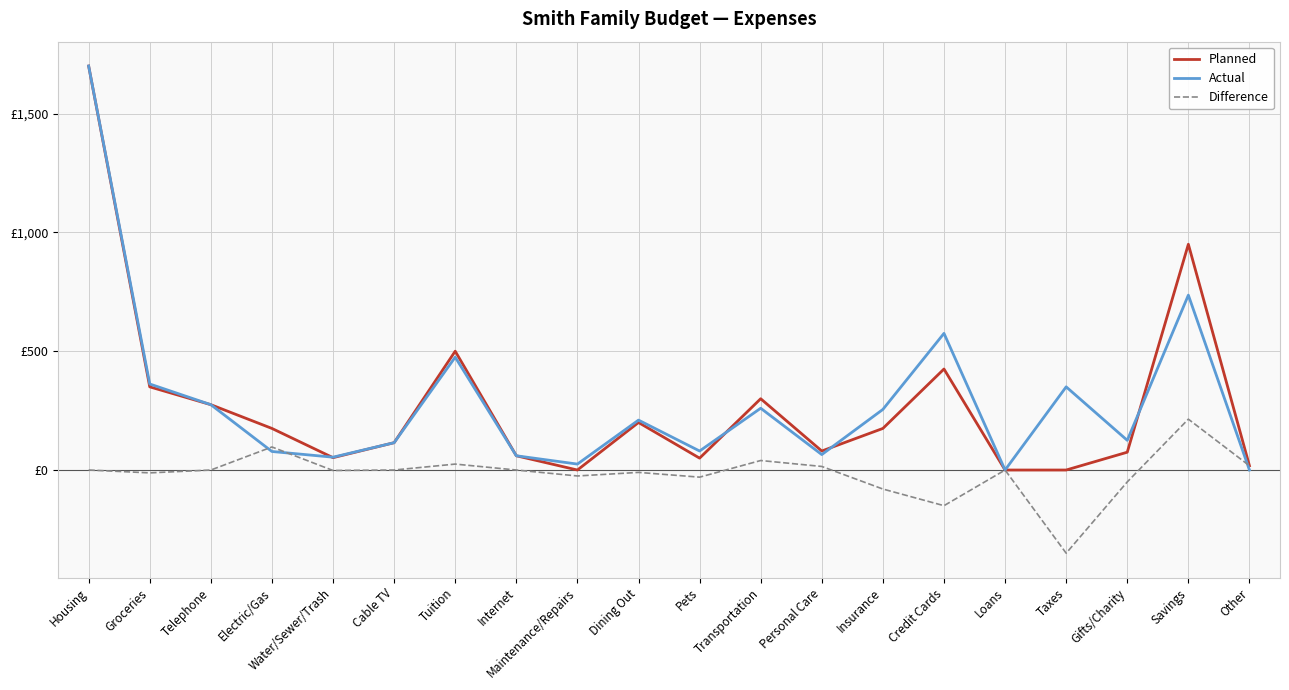

Is this an area chart (filled region under the line)?

No